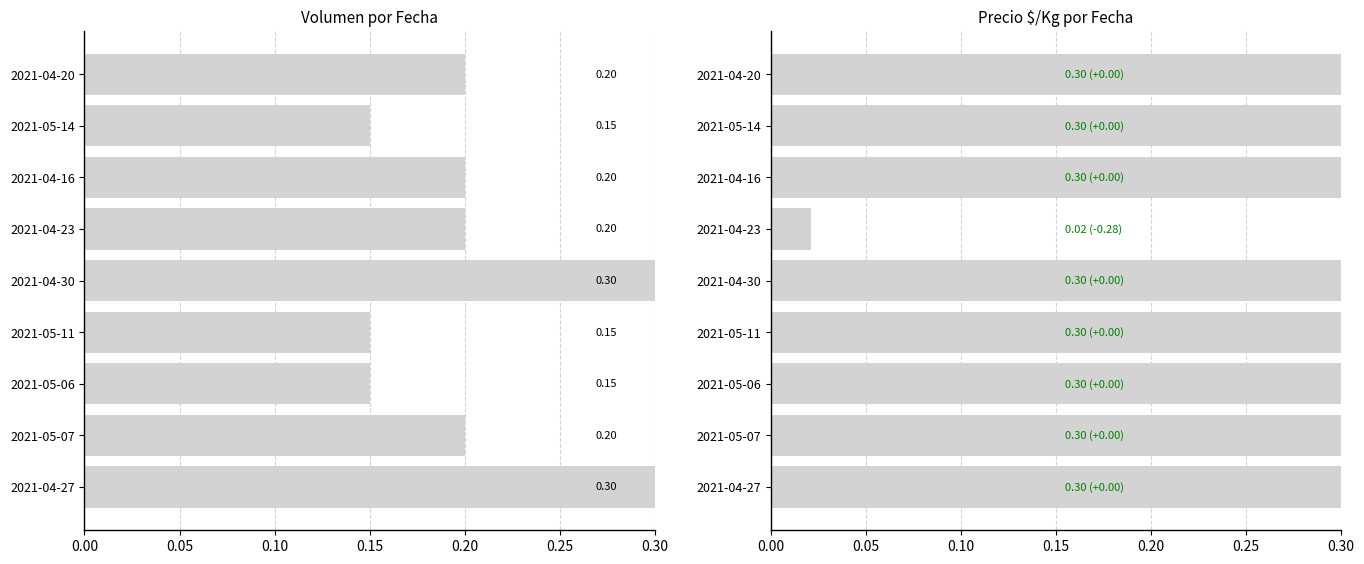

Reading right to left, transcribe all the data shown in this chart.

Volumen: 0.2	0.1	0.2	0.2	0.3	0.1	0.1	0.2	0.3
Precio $/Kg: 0.3	0.3	0.3	0.0	0.3	0.3	0.3	0.3	0.3